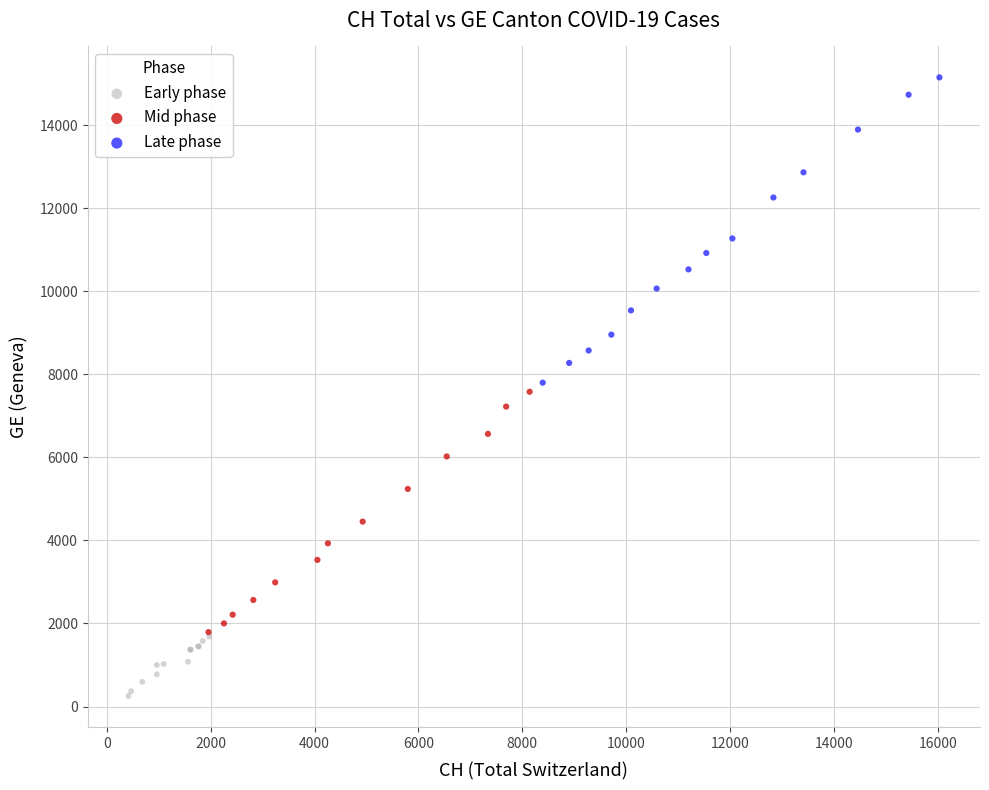

Which series reaches the minimum Y coordinate?

Early phase